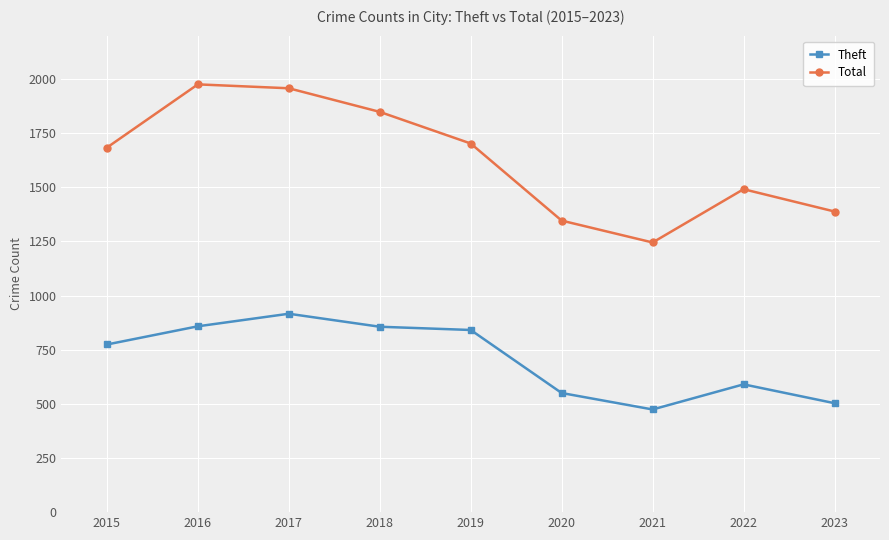

What is the maximum value for Total?

1975